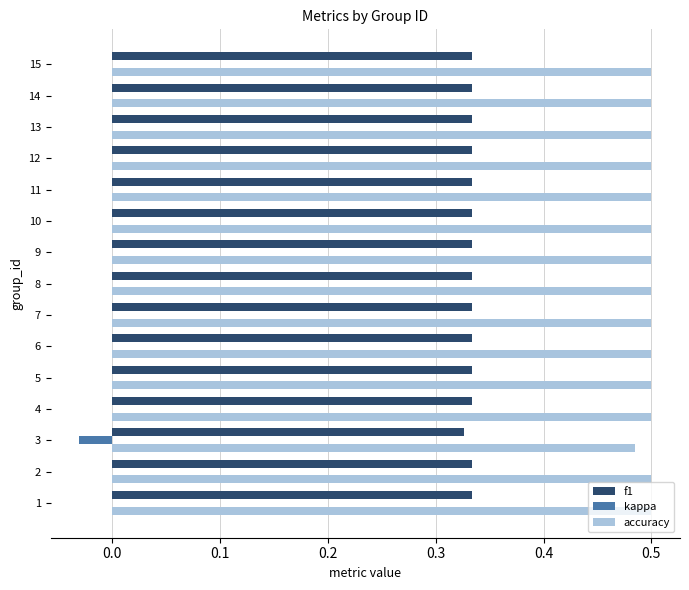

The value of accuracy at 3 is 0.5. True or false?

True